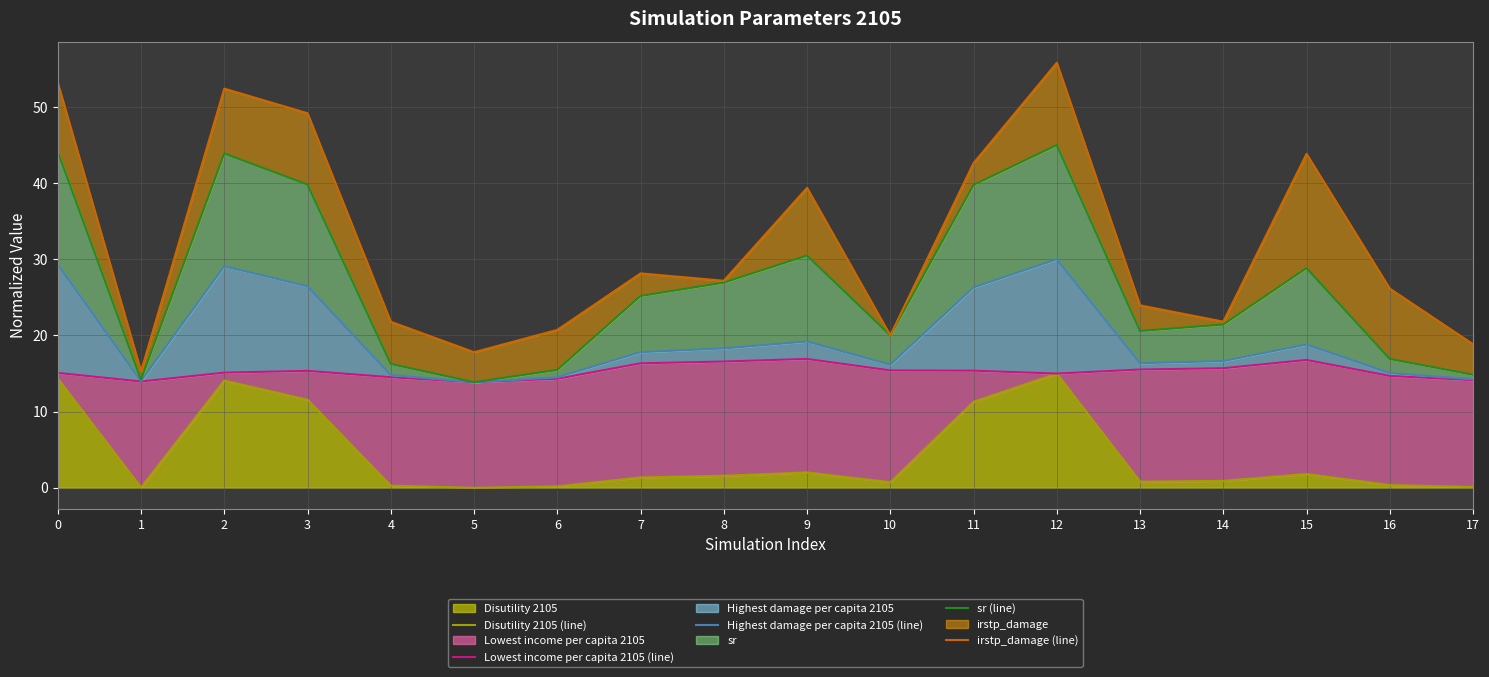

List the series in order of their peak value, highest first.

irstp_damage (line), sr (line), Highest damage per capita 2105 (line), Lowest income per capita 2105 (line), Disutility 2105 (line)